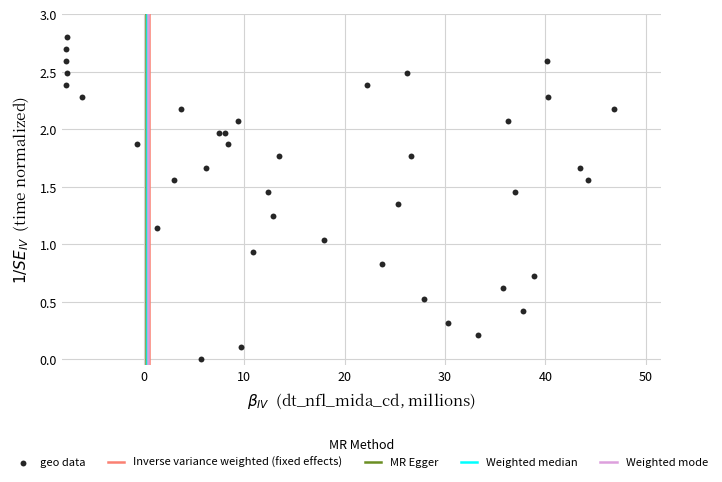

What is the range of X values (max minus min)?

54.6